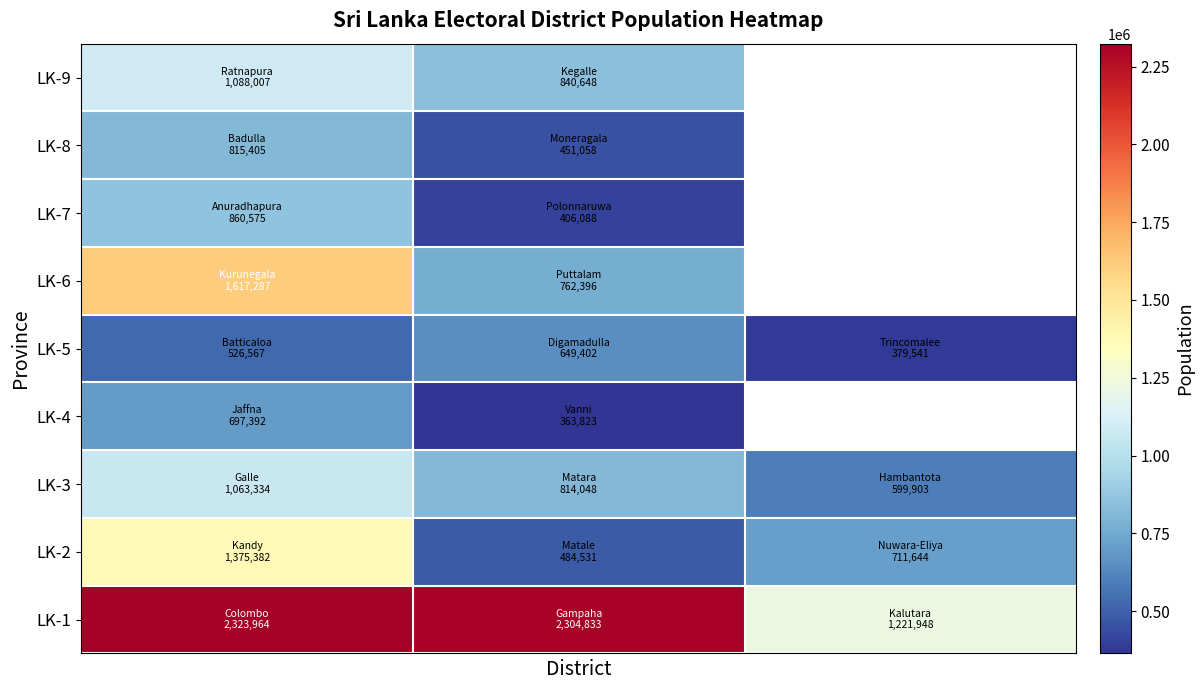

What is the highest value of the LK-1 series?

2323964.0